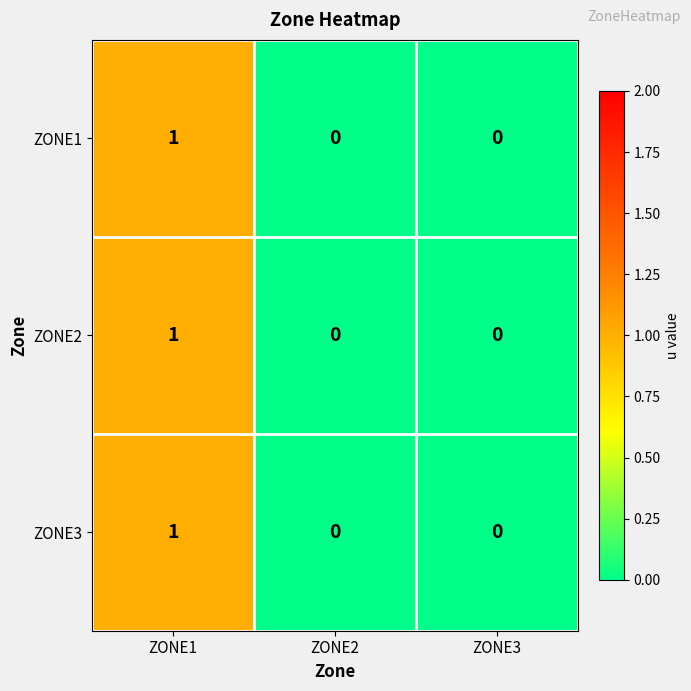

At which category is the sum across all series the highest?

ZONE1